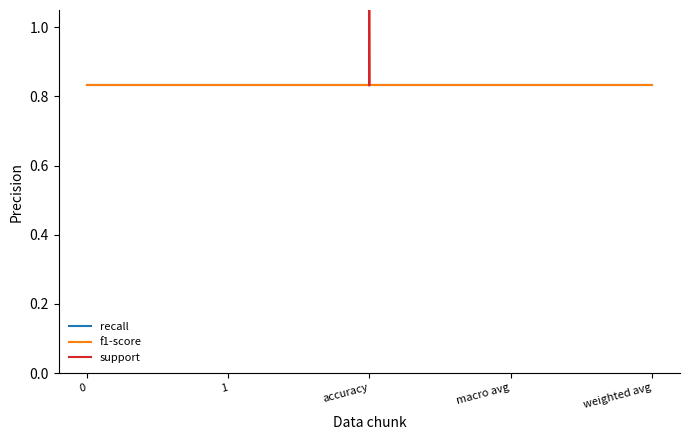

What is the total value across all series at 0?

102.7